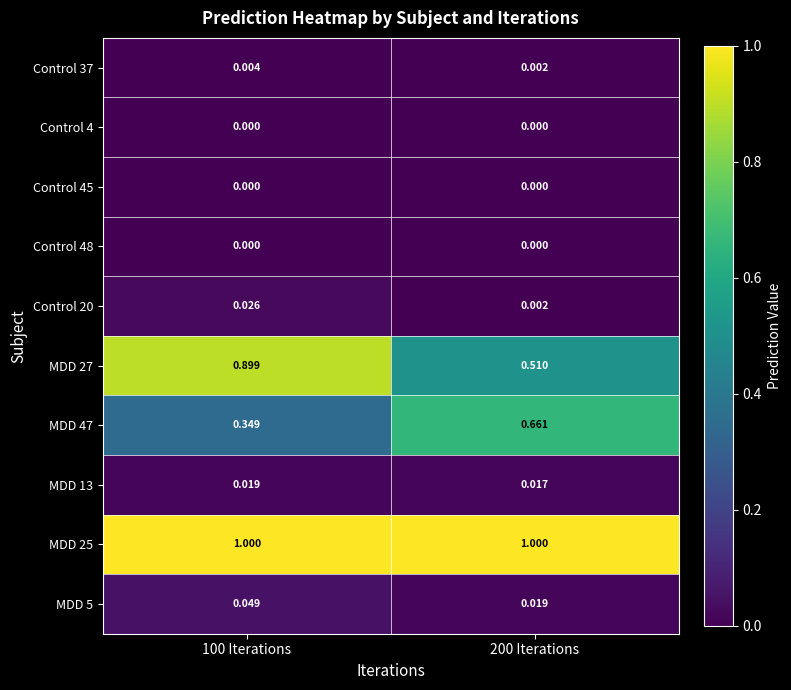

Is the value of MDD 25 at 100 Iterations greater than the value of Control 45 at 100 Iterations?

Yes